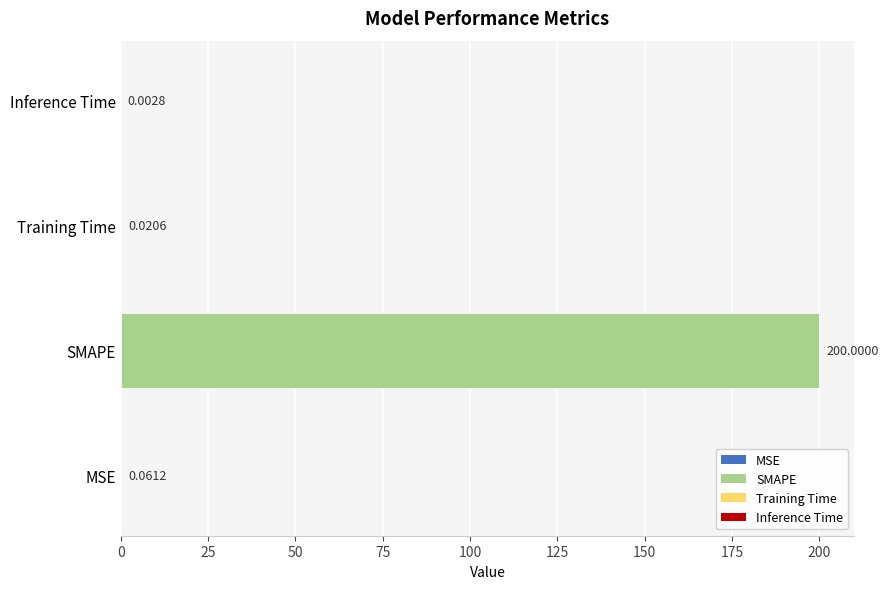

What is the change in value from MSE to SMAPE?

+199.9